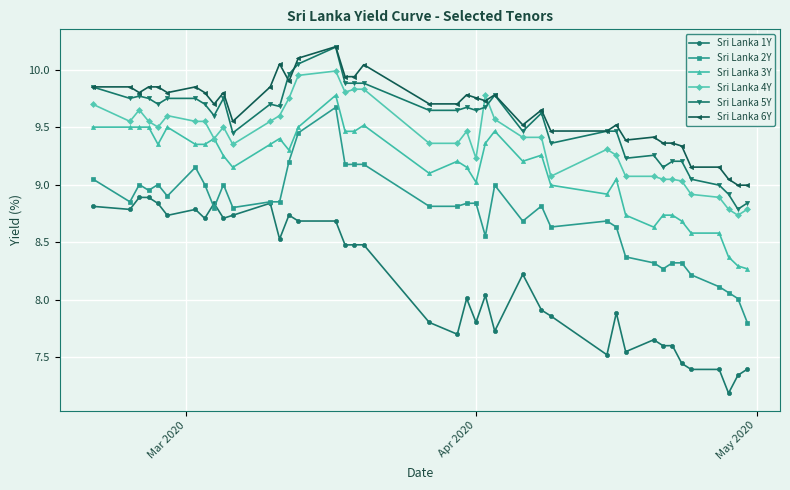

What is the value of the Sri Lanka 2Y point at the 33rd from the left?

8.3